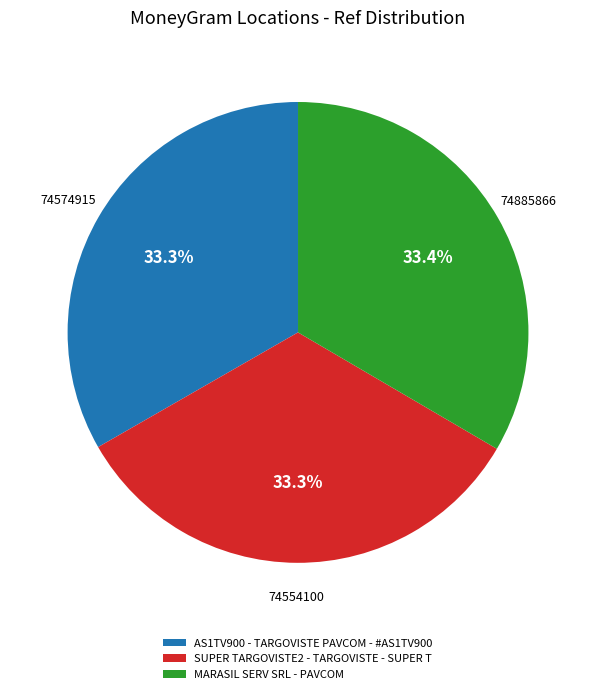

Approximately how many times larger is the value at SUPER TARGOVISTE2 - TARGOVISTE - SUPER T compared to MARASIL SERV SRL - PAVCOM?

1.0